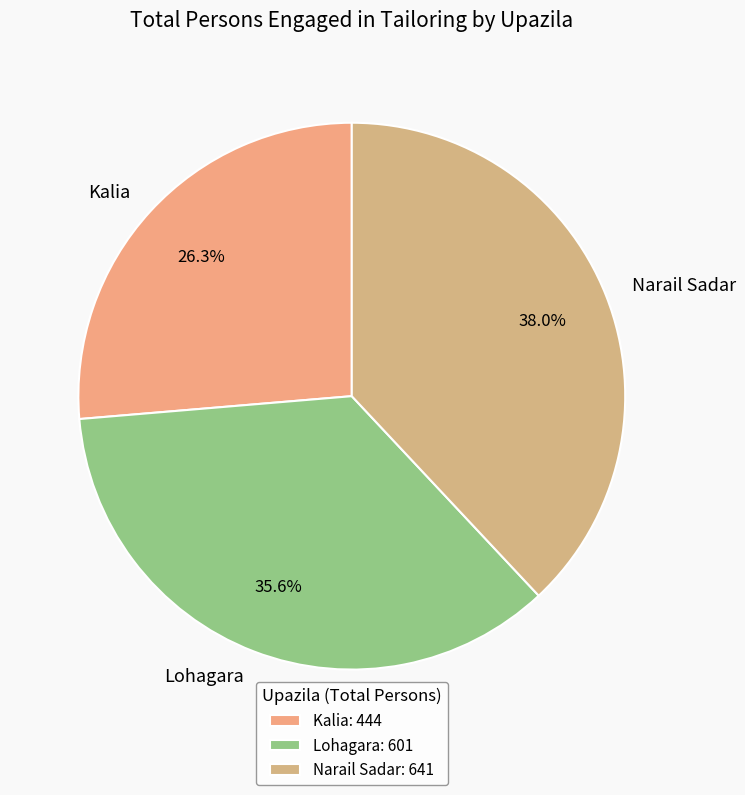

To the nearest percent, what is the average slice percentage?

33%